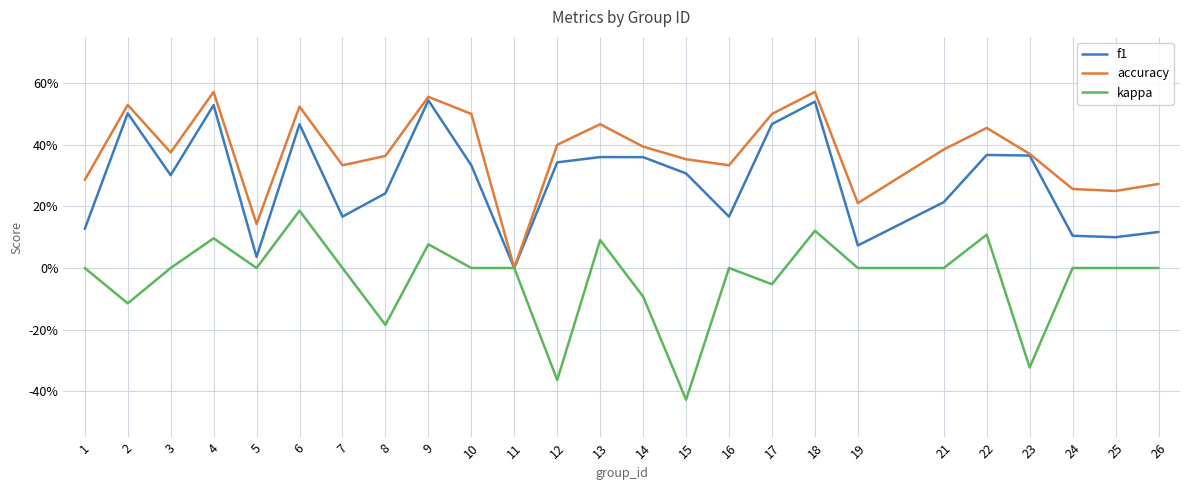

Is this an area chart (filled region under the line)?

No